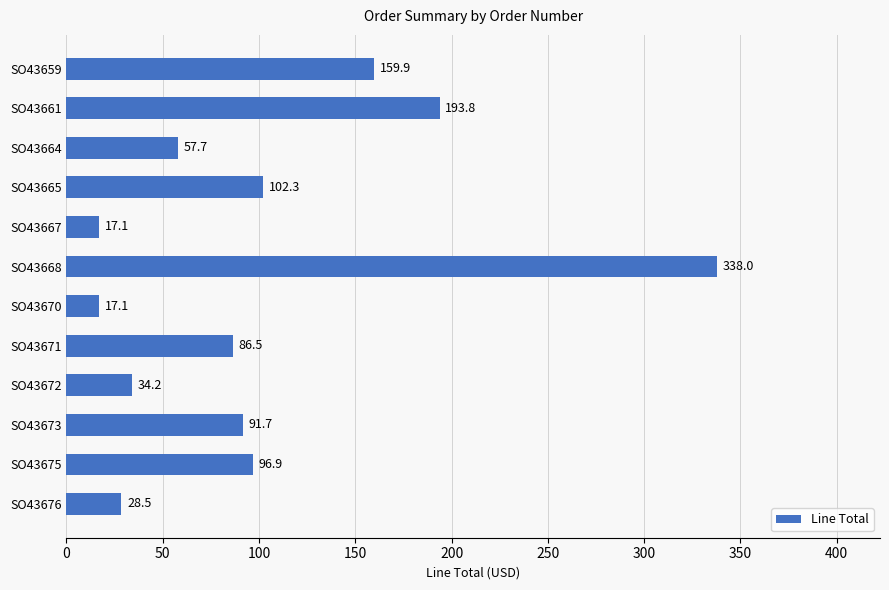

What is the value of the 11th bar from the top?

96.9